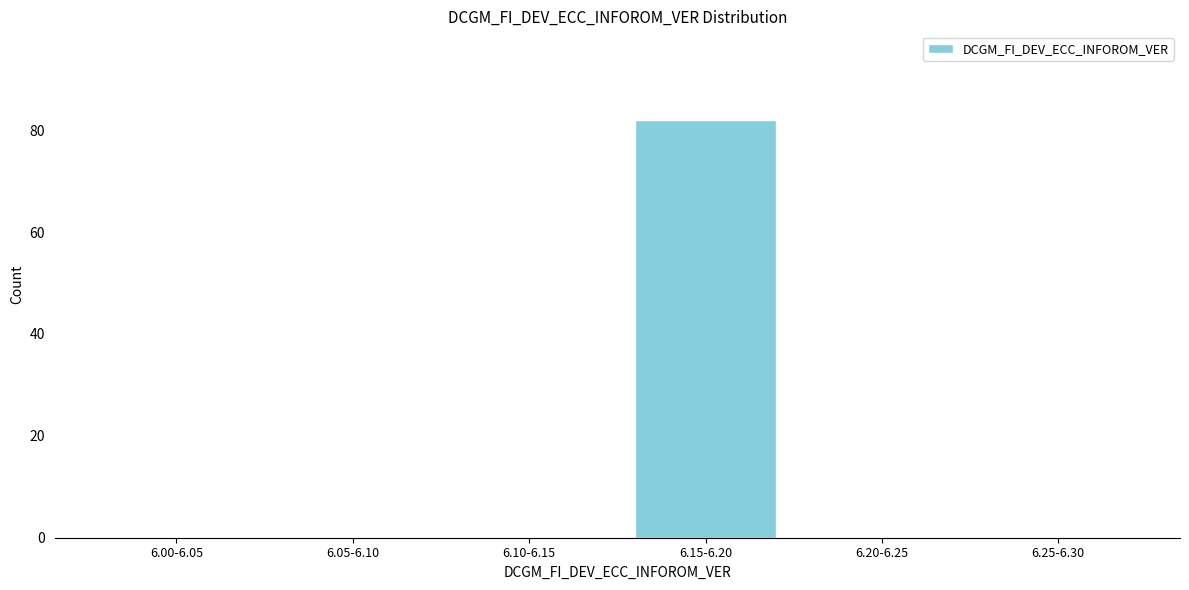

Reading left to right, transcribe all the data shown in this chart.

6.00-6.05=0	6.05-6.10=0	6.10-6.15=0	6.15-6.20=82	6.20-6.25=0	6.25-6.30=0